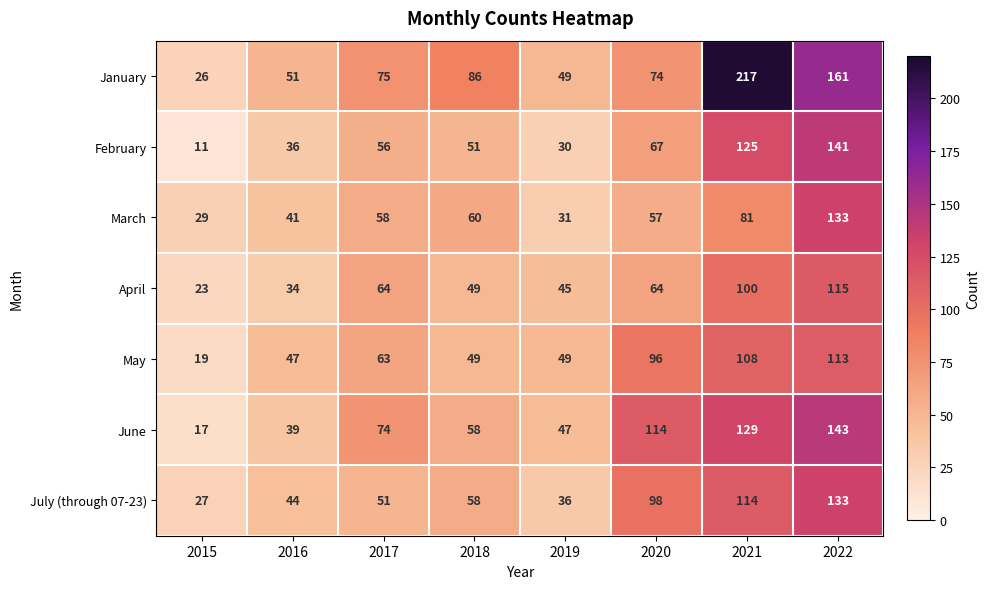

What is the difference between the second highest and second lowest values in the March series?

50